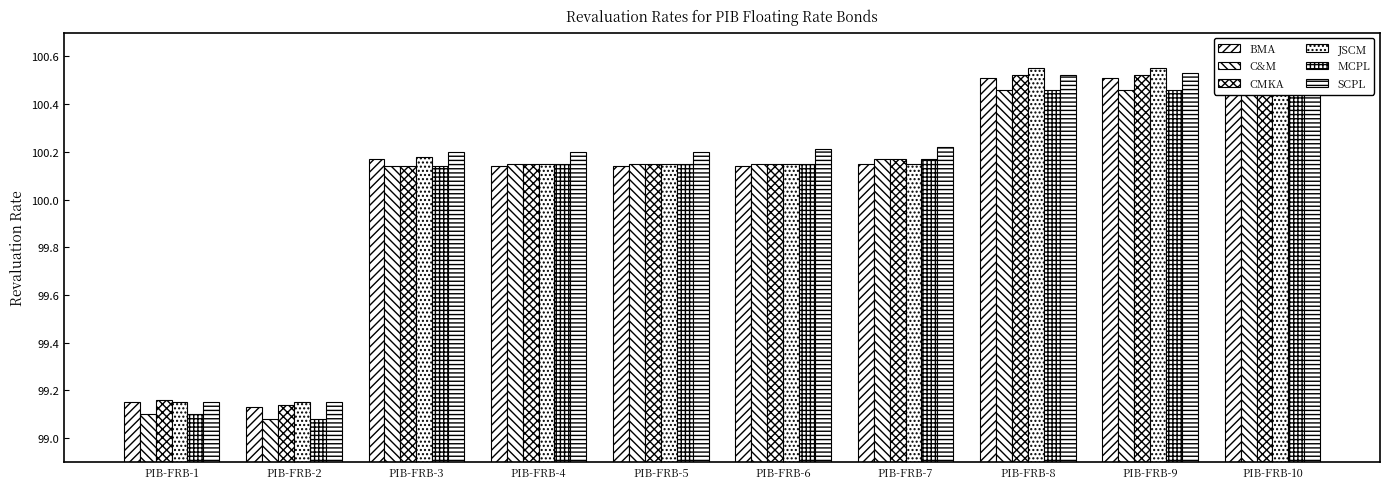

Reading right to left, list all the values displayed in this chart.

BMA: PIB-FRB-10=100.5	PIB-FRB-9=100.5	PIB-FRB-8=100.5	PIB-FRB-7=100.2	PIB-FRB-6=100.1	PIB-FRB-5=100.1	PIB-FRB-4=100.1	PIB-FRB-3=100.2	PIB-FRB-2=99.1	PIB-FRB-1=99.2
C&M: PIB-FRB-10=100.5	PIB-FRB-9=100.5	PIB-FRB-8=100.5	PIB-FRB-7=100.2	PIB-FRB-6=100.2	PIB-FRB-5=100.2	PIB-FRB-4=100.2	PIB-FRB-3=100.1	PIB-FRB-2=99.1	PIB-FRB-1=99.1
CMKA: PIB-FRB-10=100.5	PIB-FRB-9=100.5	PIB-FRB-8=100.5	PIB-FRB-7=100.2	PIB-FRB-6=100.2	PIB-FRB-5=100.2	PIB-FRB-4=100.2	PIB-FRB-3=100.1	PIB-FRB-2=99.1	PIB-FRB-1=99.2
JSCM: PIB-FRB-10=100.5	PIB-FRB-9=100.5	PIB-FRB-8=100.5	PIB-FRB-7=100.2	PIB-FRB-6=100.2	PIB-FRB-5=100.2	PIB-FRB-4=100.2	PIB-FRB-3=100.2	PIB-FRB-2=99.2	PIB-FRB-1=99.2
MCPL: PIB-FRB-10=100.5	PIB-FRB-9=100.5	PIB-FRB-8=100.5	PIB-FRB-7=100.2	PIB-FRB-6=100.2	PIB-FRB-5=100.2	PIB-FRB-4=100.2	PIB-FRB-3=100.1	PIB-FRB-2=99.1	PIB-FRB-1=99.1
SCPL: PIB-FRB-10=100.5	PIB-FRB-9=100.5	PIB-FRB-8=100.5	PIB-FRB-7=100.2	PIB-FRB-6=100.2	PIB-FRB-5=100.2	PIB-FRB-4=100.2	PIB-FRB-3=100.2	PIB-FRB-2=99.2	PIB-FRB-1=99.2